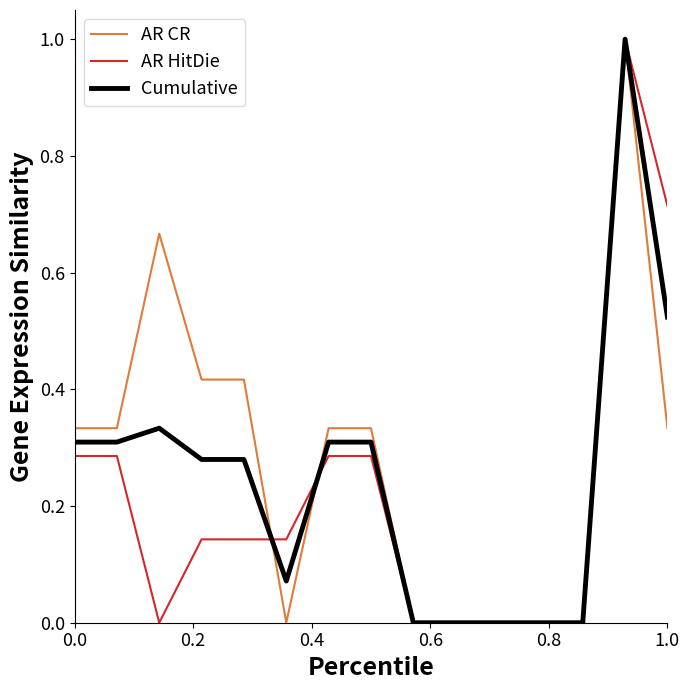

True or false: AR HitDie has a value of 1.1 at 1.0.

False